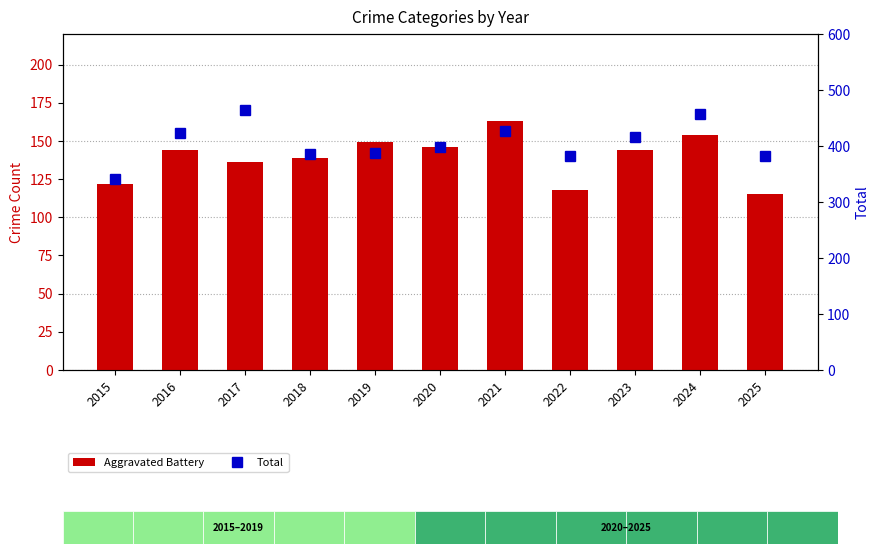

What is the value of the Total bar at the 2nd from the left?

423